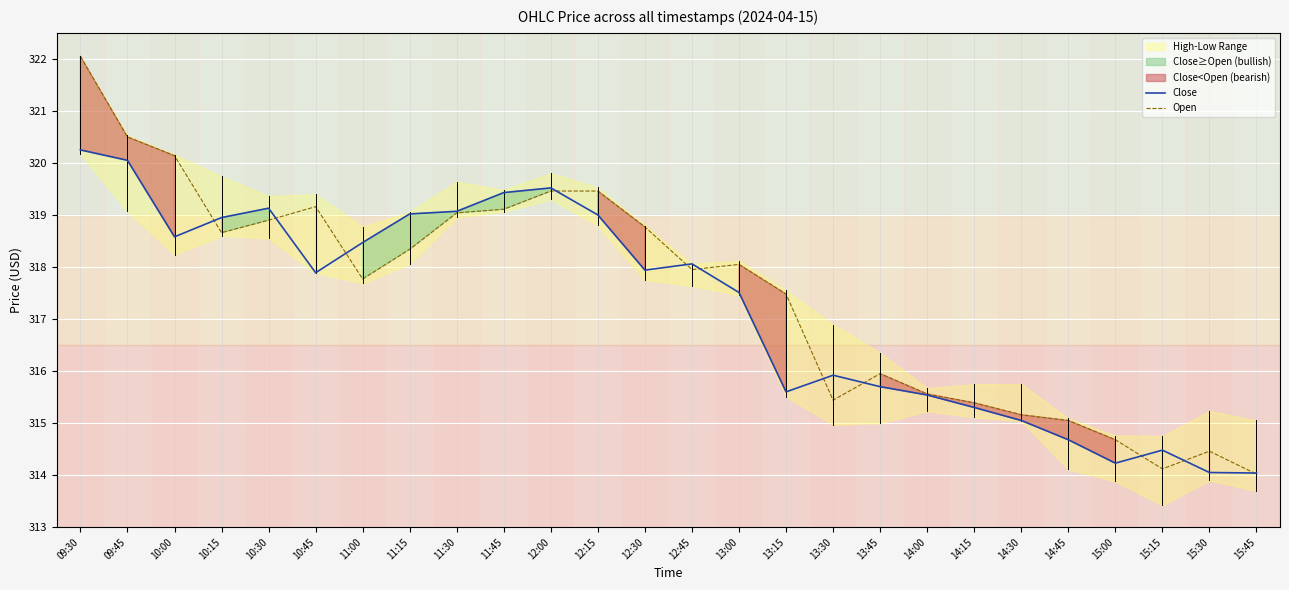

Is it true that Open equals 319.2 at 10:45?

True